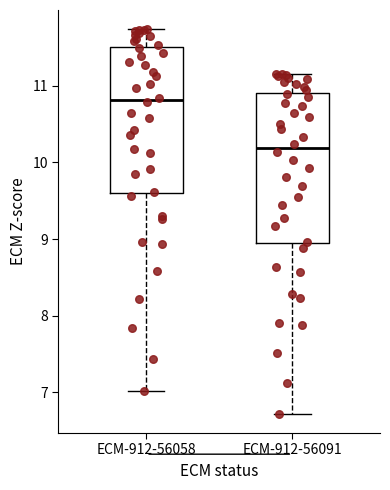

Reading left to right, read every box against the y-axis: the position of its median line, the range the box covers, and the ends of its whiskers. The values are not printed on the chart, so give them approximately, as read against the axis.

ECM-912-56058: median 10.8, box 9.6 to 11.5, whiskers 7.0 to 11.7
ECM-912-56091: median 10.2, box 8.9 to 10.9, whiskers 6.7 to 11.2